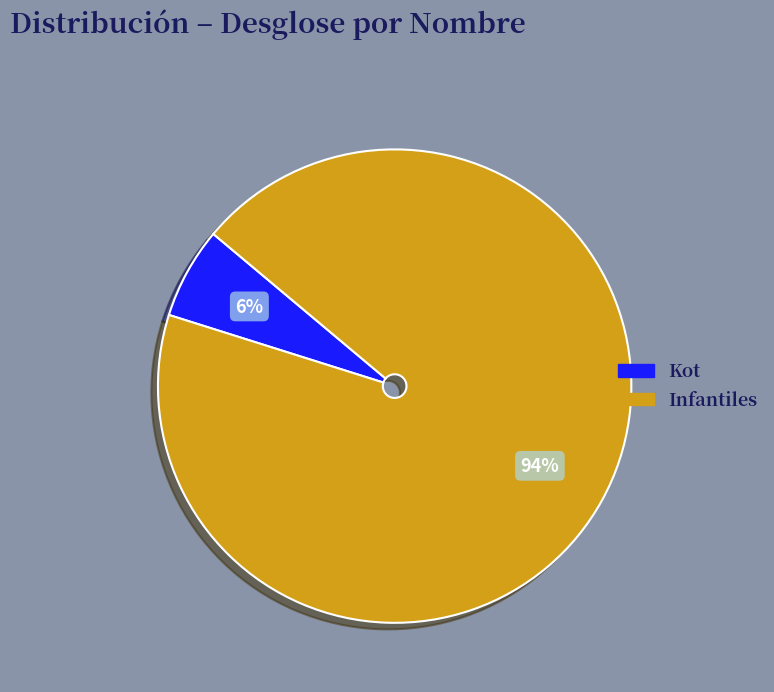

True or false: Infantiles accounts for 94% of the total.

True